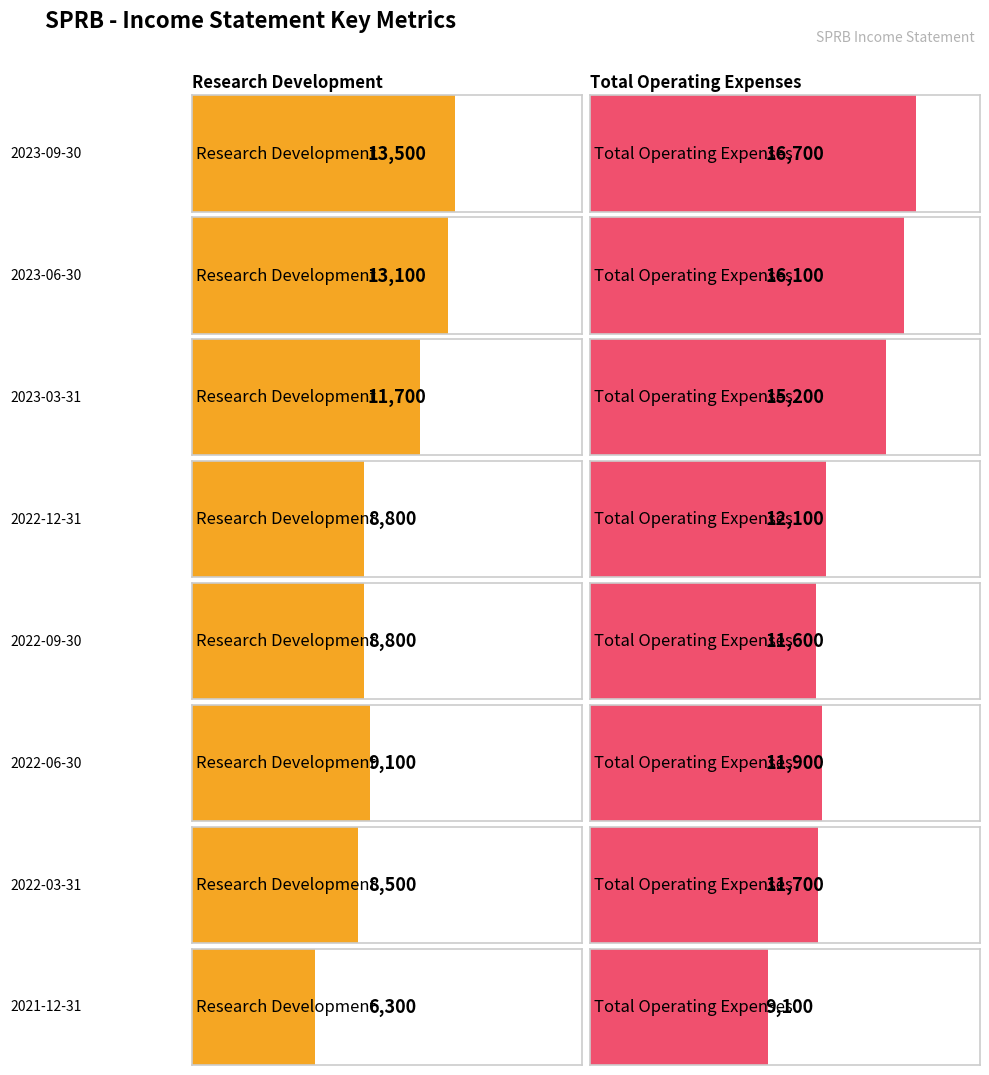

What value does the Research Development series have at 2023-09-30, to the nearest 50?

13500